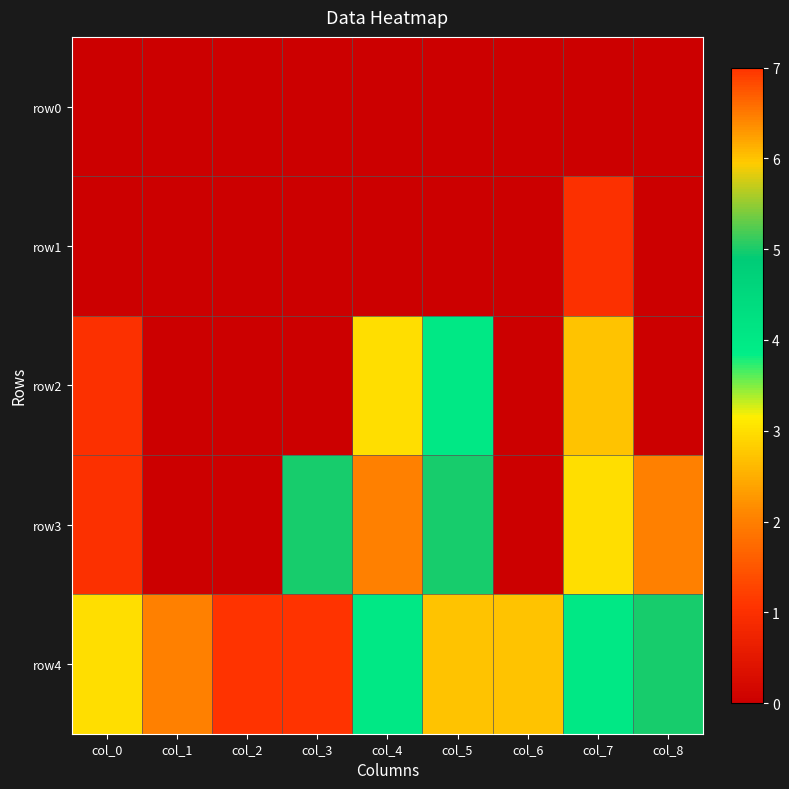

At which category is the sum across all series the highest?

col_5